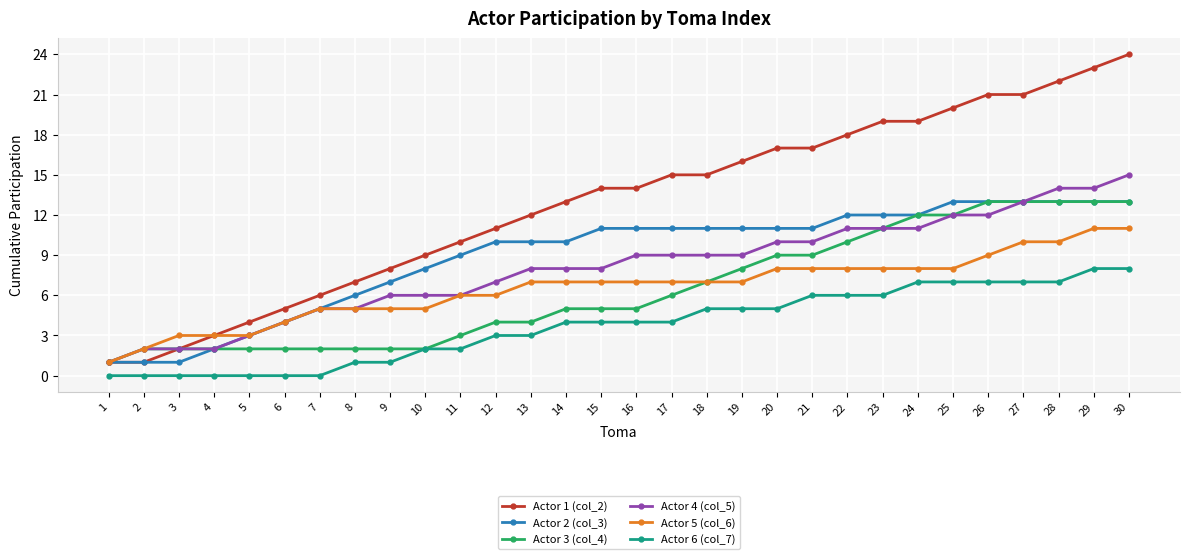

How many lines are shown in the chart?

6